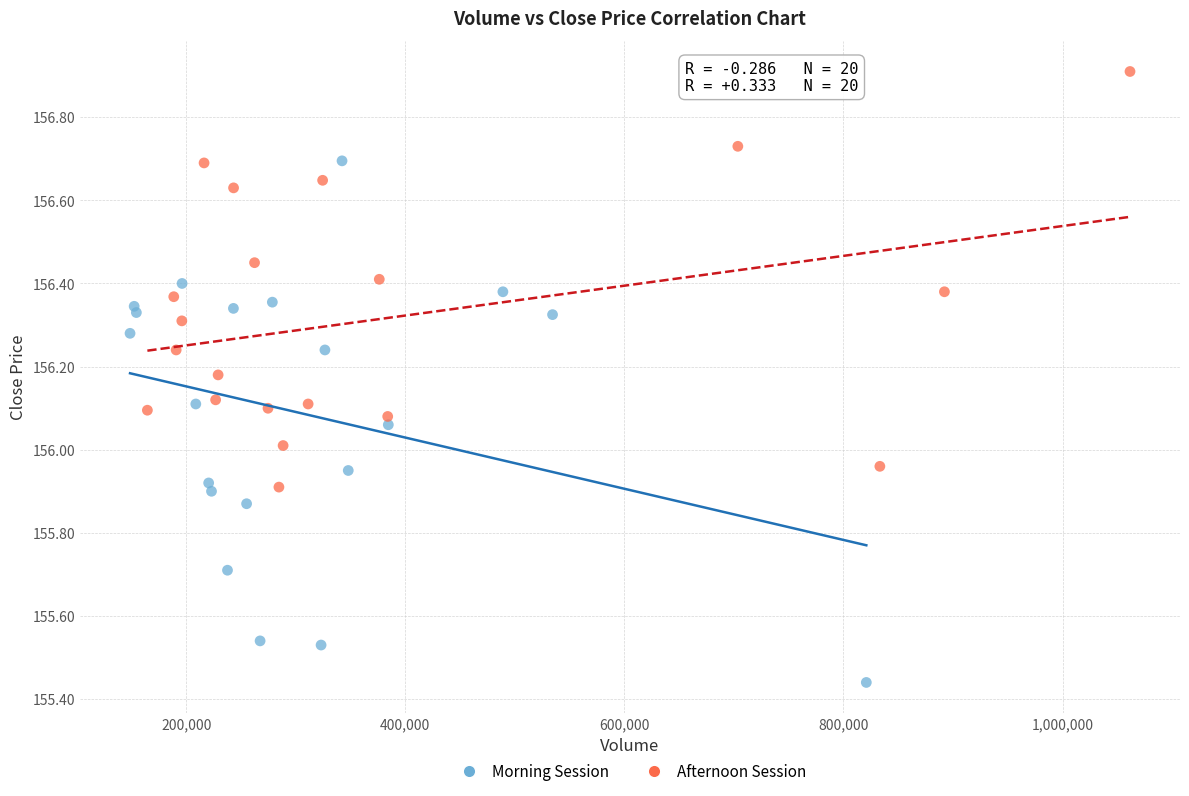

Which series contains the lowest Y value?

Morning Session